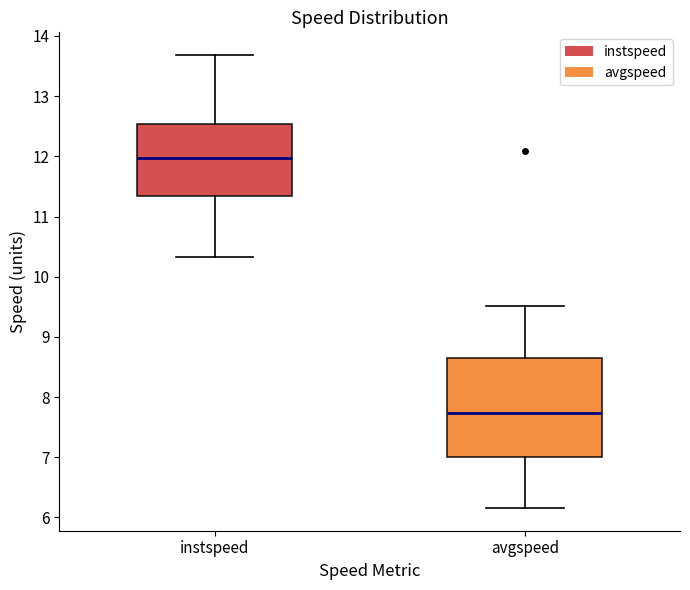

Reading left to right, transcribe this box plot: for each box, give where its median line is, the range the box spans, and where its two whiskers end, as read against the y-axis. The values are not printed on the chart, so give them approximately, as read against the axis.

instspeed: median 12.0, box 11.3 to 12.5, whiskers 10.3 to 13.7
avgspeed: median 7.7, box 7.0 to 8.7, whiskers 6.2 to 9.5